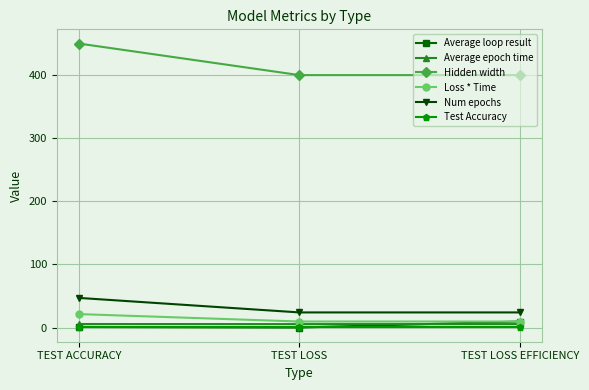

What position from the left is TEST LOSS EFFICIENCY?

3